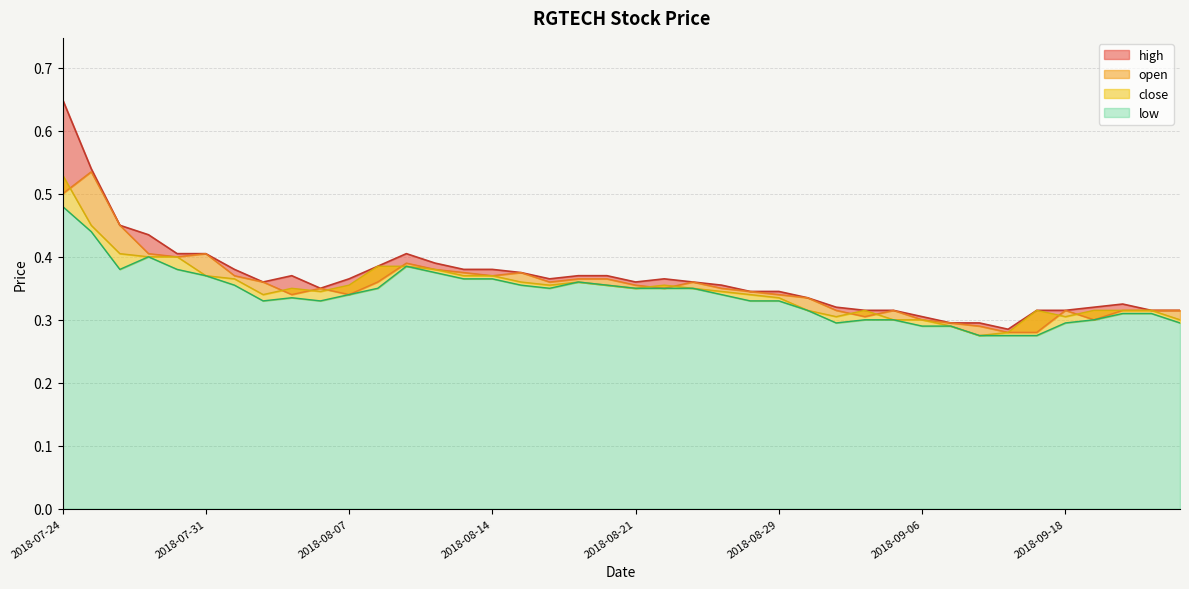

The open series shows 0.4 at 2018-08-09. True or false?

True